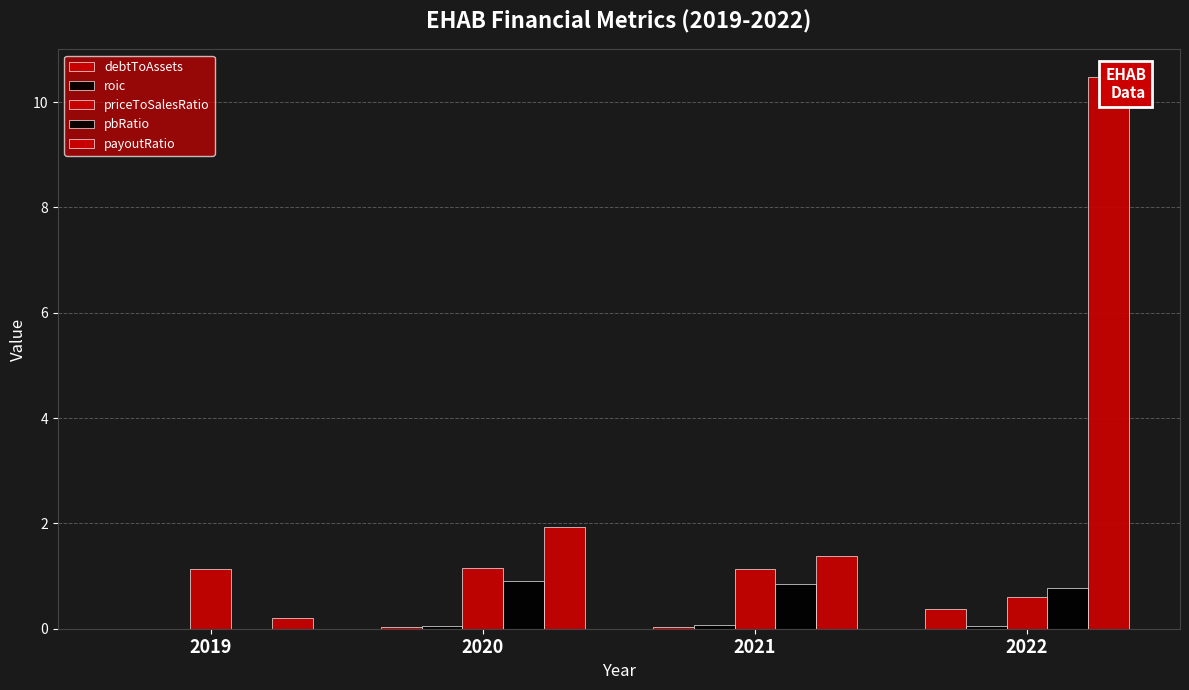

What is the sum of the pbRatio values at 2019 and 2021?

0.8